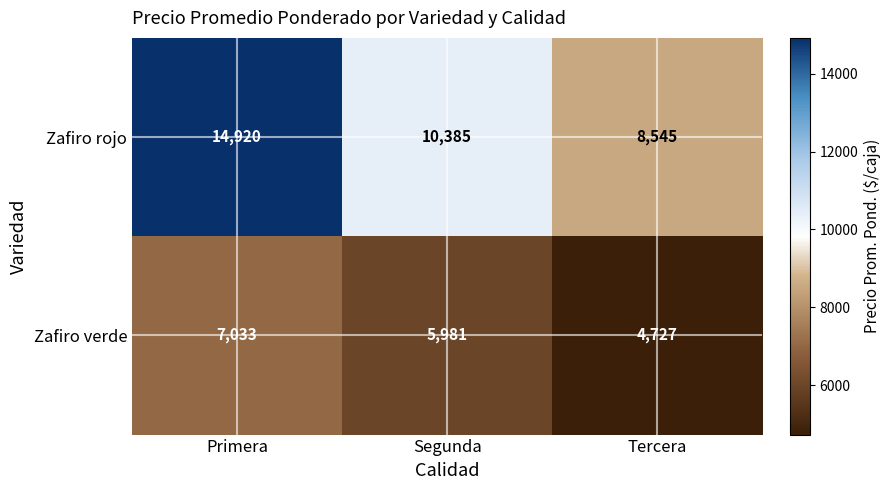

What is the highest value of the Zafiro rojo series?

14920